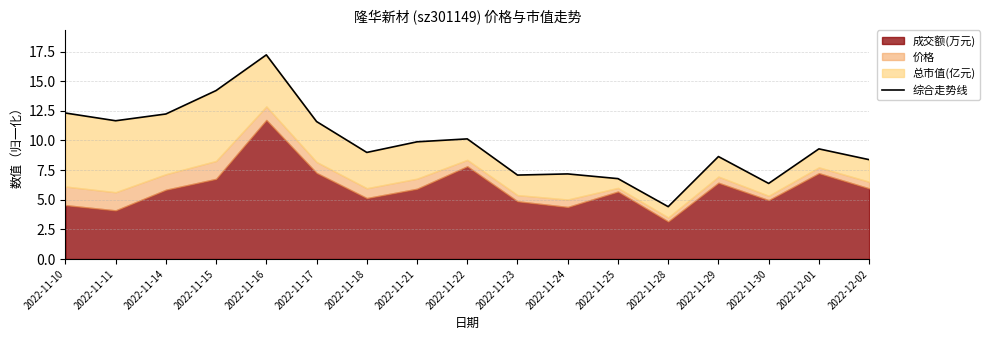

Which has a higher value, 2022-11-28 or 2022-11-22?

2022-11-22